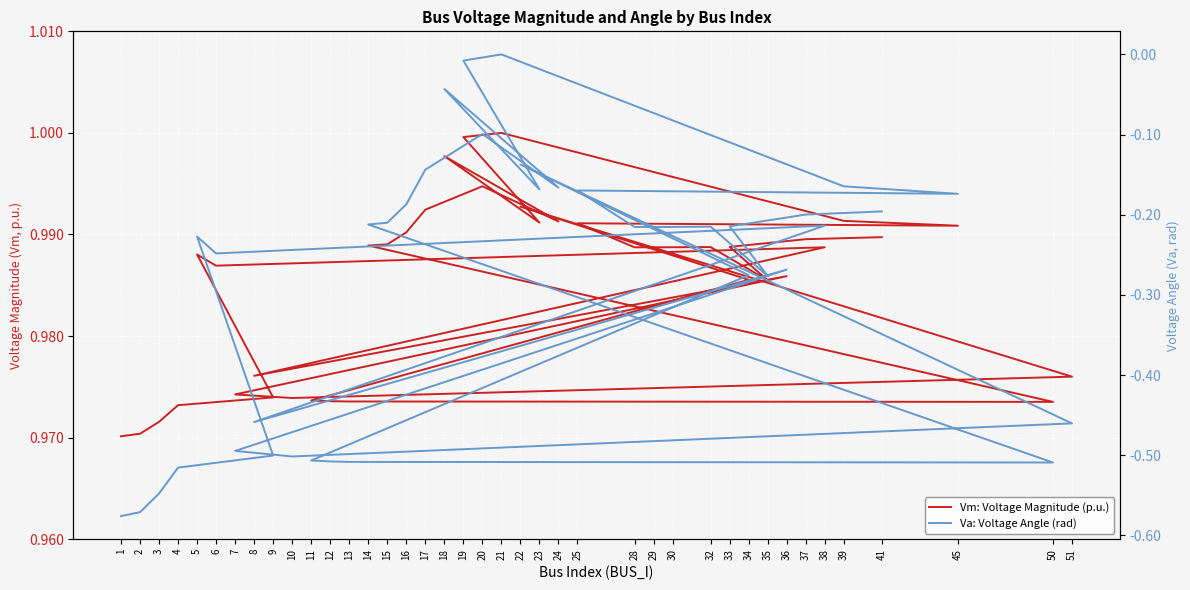

Is it true that Va: Voltage Angle (rad) equals -0.5 at 12?

True